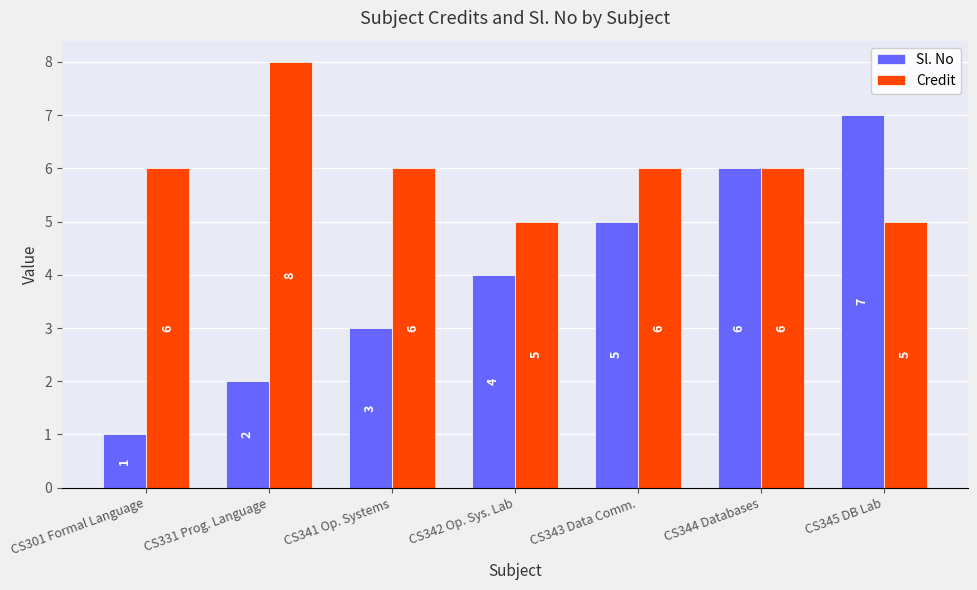

How many values in the Credit series are below 6?

2